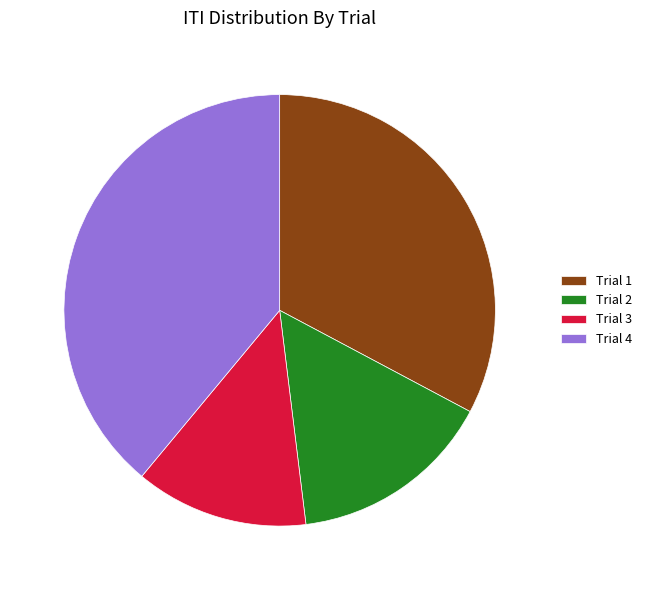

How many slices are in this pie chart?

4